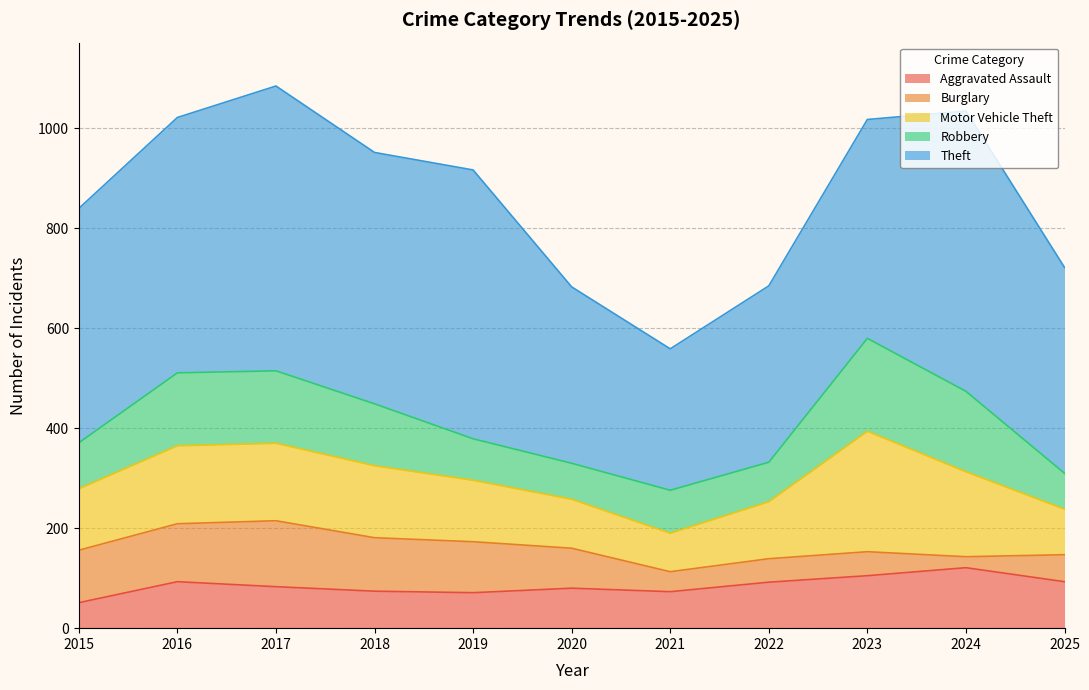

Rank the series at 2019 from lowest to highest value.

Aggravated Assault, Robbery, Burglary, Motor Vehicle Theft, Theft